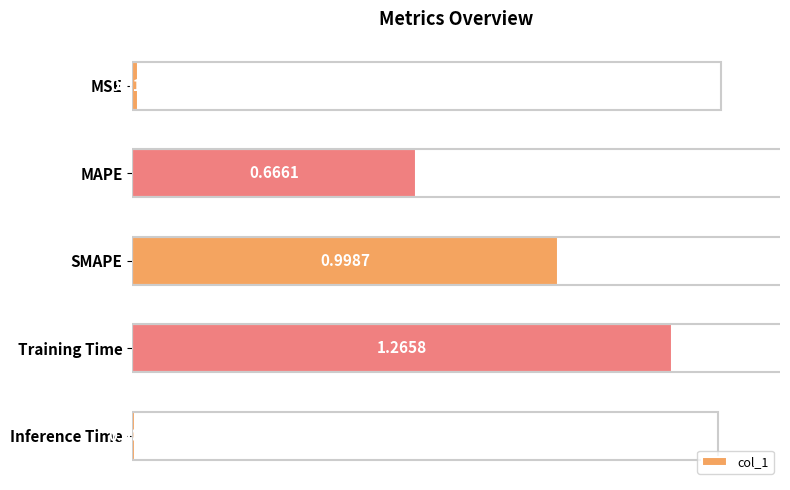

How many bars are there in total?

5